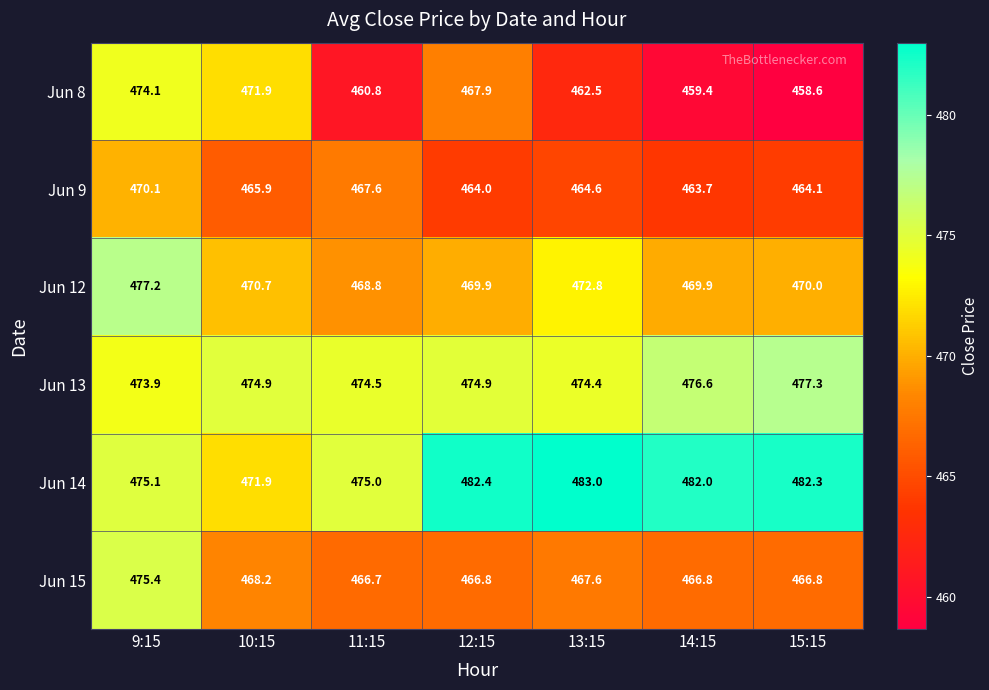

At 12:15, list the series in order from largest to smallest.

Jun 14, Jun 13, Jun 12, Jun 8, Jun 15, Jun 9